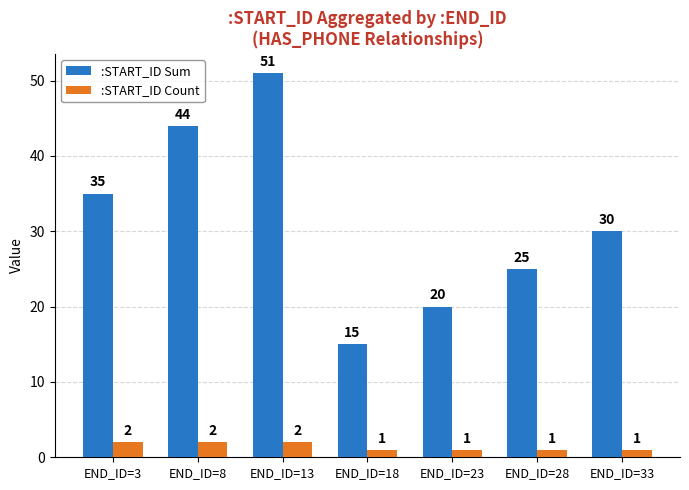

Which series changed the most between END_ID=13 and END_ID=23?

:START_ID Sum